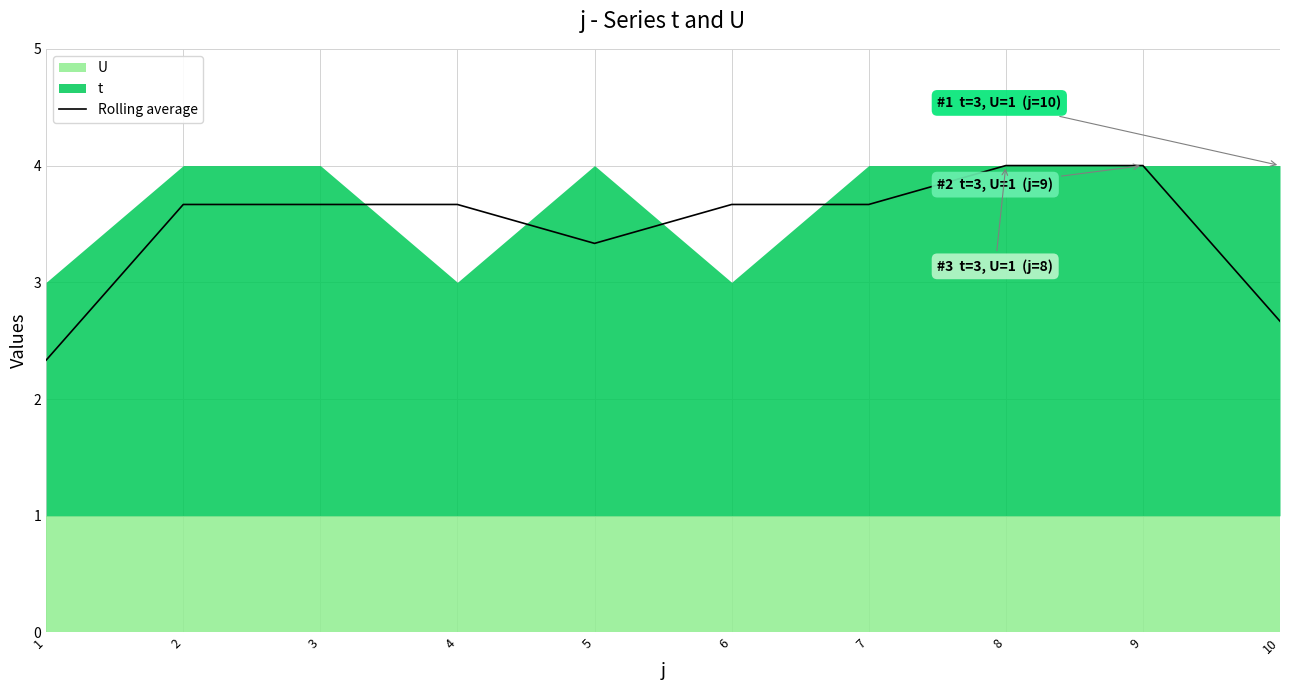

Where is the first local minimum?

5